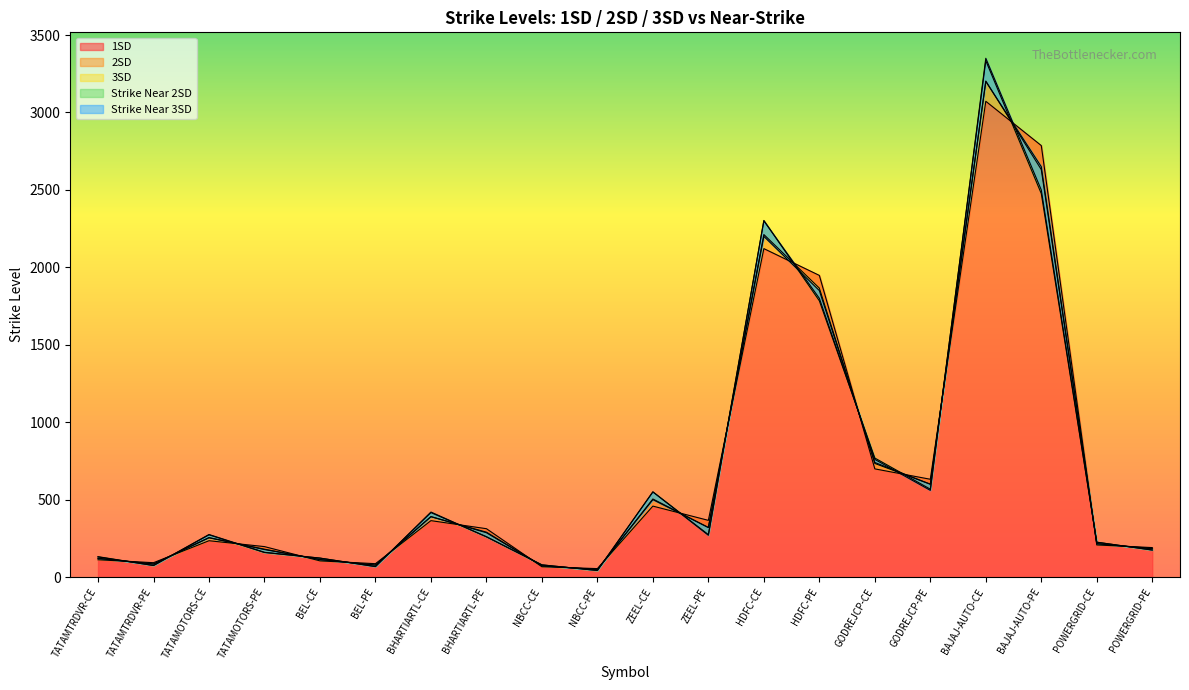

The 3SD series shows 550.3 at ZEEL-CE. True or false?

True